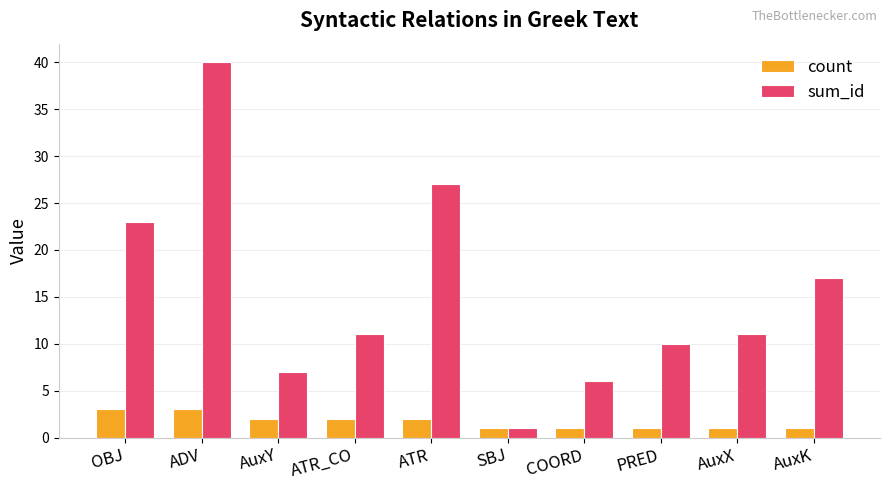

Which category has the lowest value in the sum_id series?

SBJ